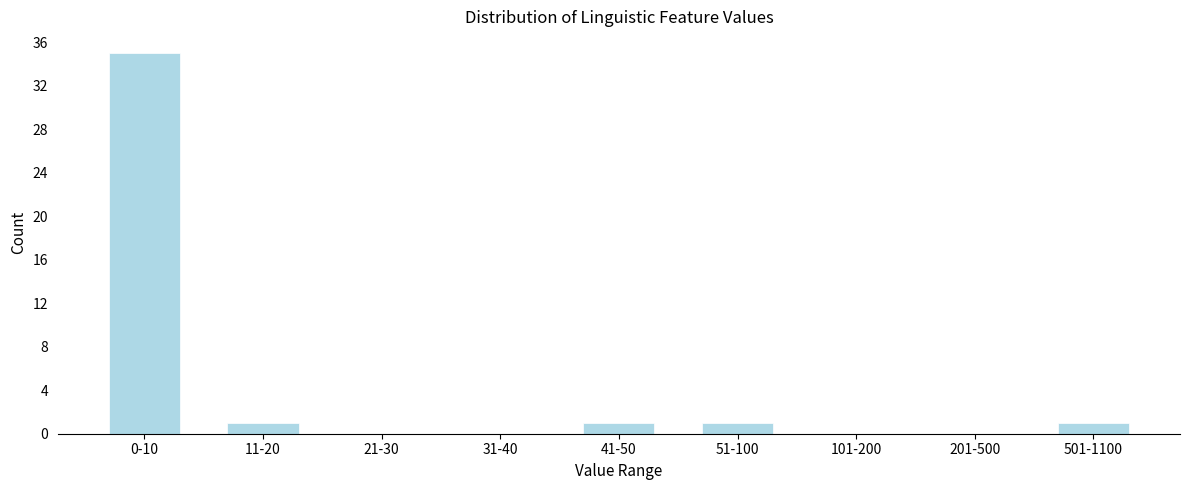

Reading left to right, extract all data points from this chart.

0-10=35	11-20=1	21-30=0	31-40=0	41-50=1	51-100=1	101-200=0	201-500=0	501-1100=1